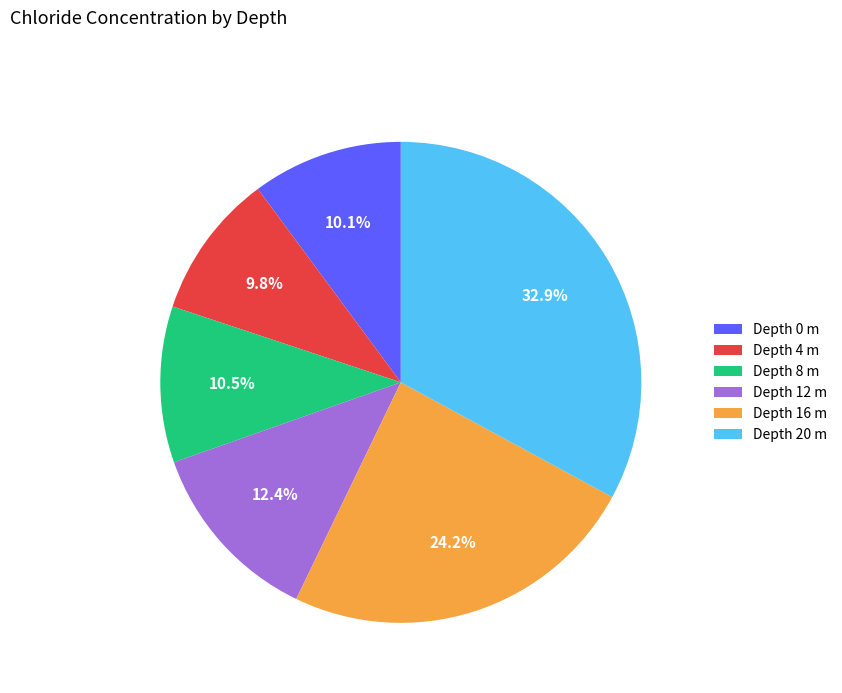

Is there any slice that represents more than half of the pie?

No